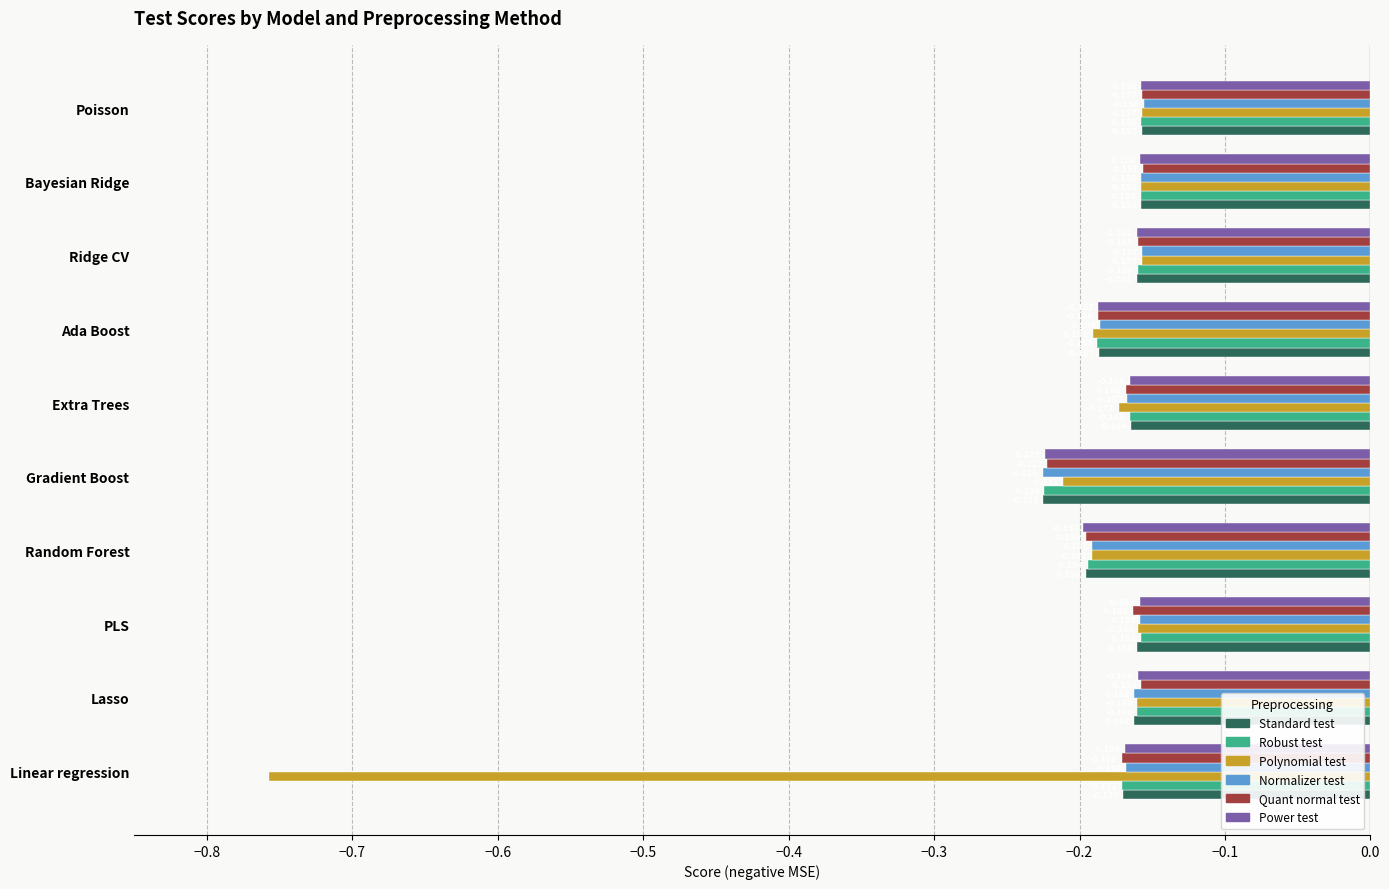

Which label corresponds to the largest value in the chart?

Poisson